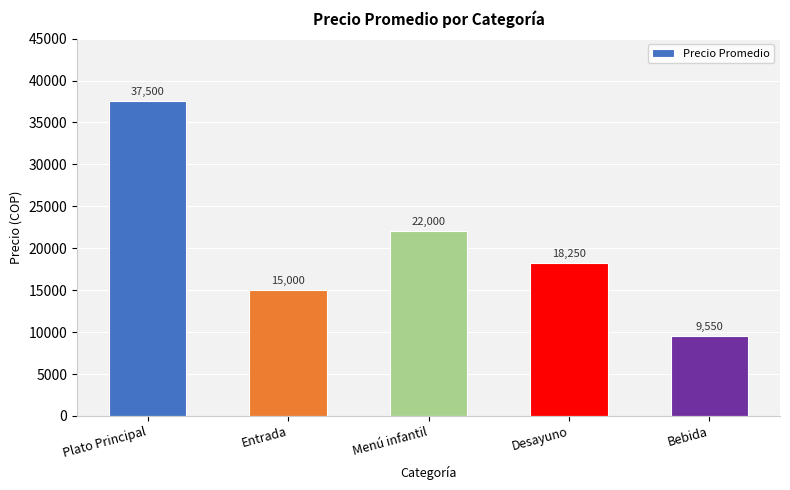

Reading left to right, transcribe all the data shown in this chart.

37500	15000	22000	18250	9550